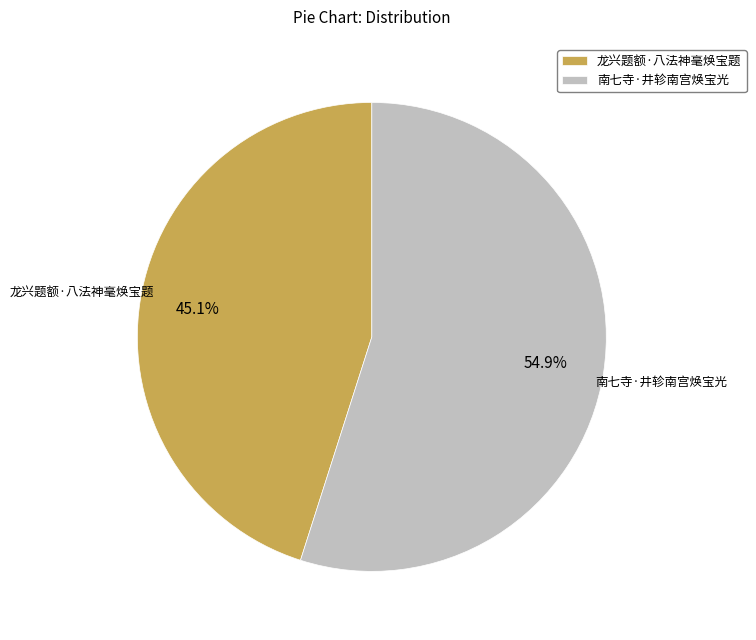

What percentage is the 南七寺·井轸南宫焕宝光 slice, to the nearest percent?

55%